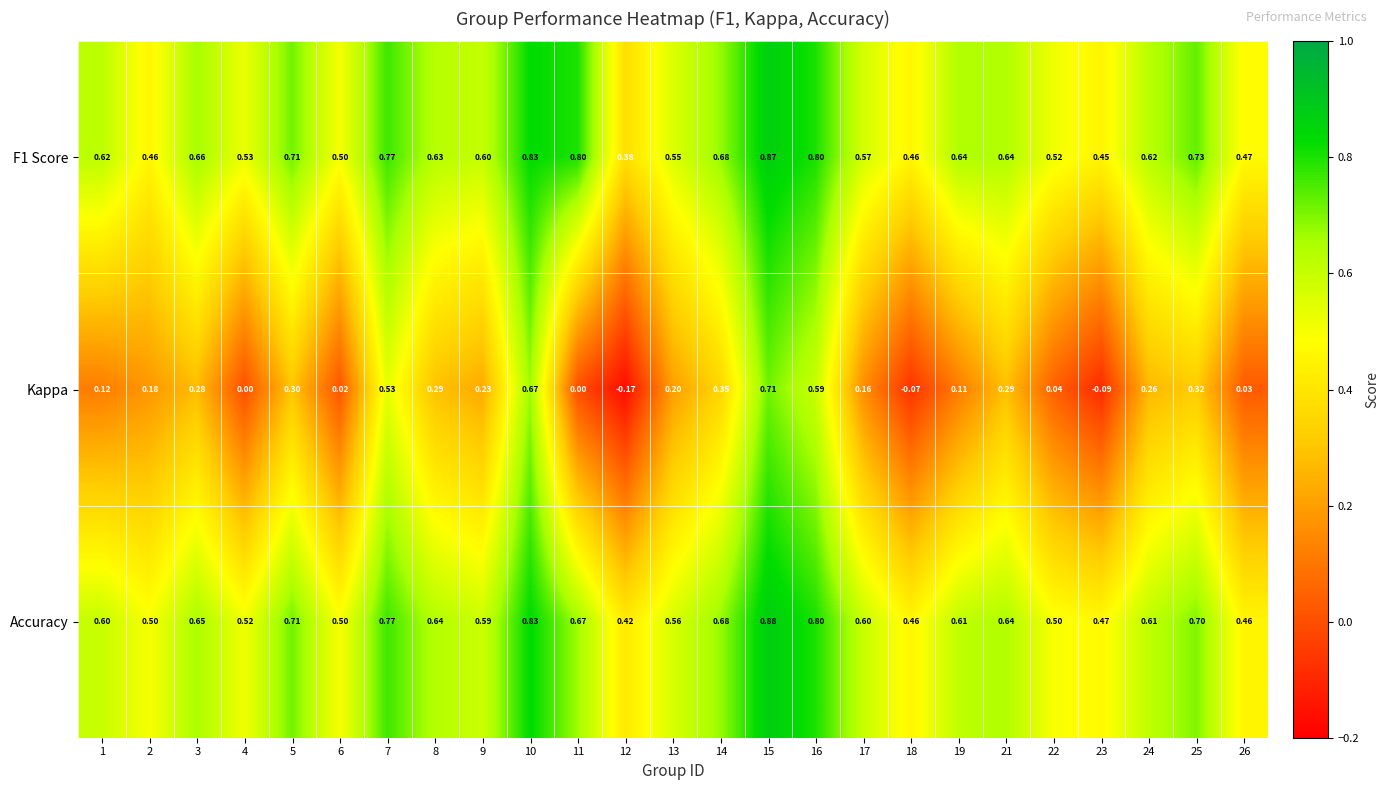

Which series has the widest spread of values?

Kappa